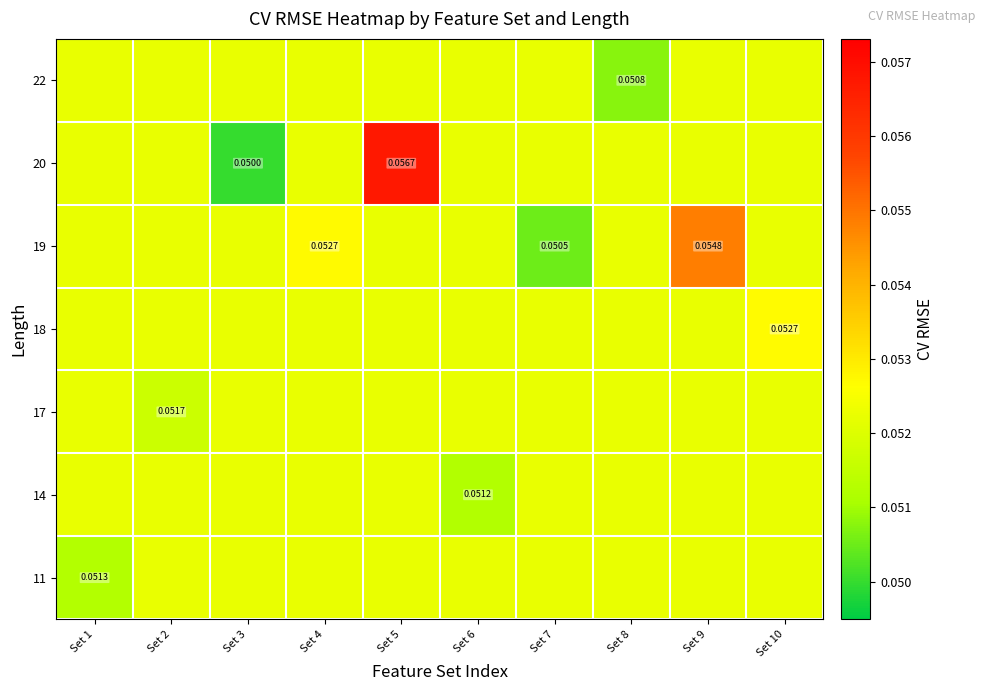

The 11 series shows 0.1 at Set 5. True or false?

True